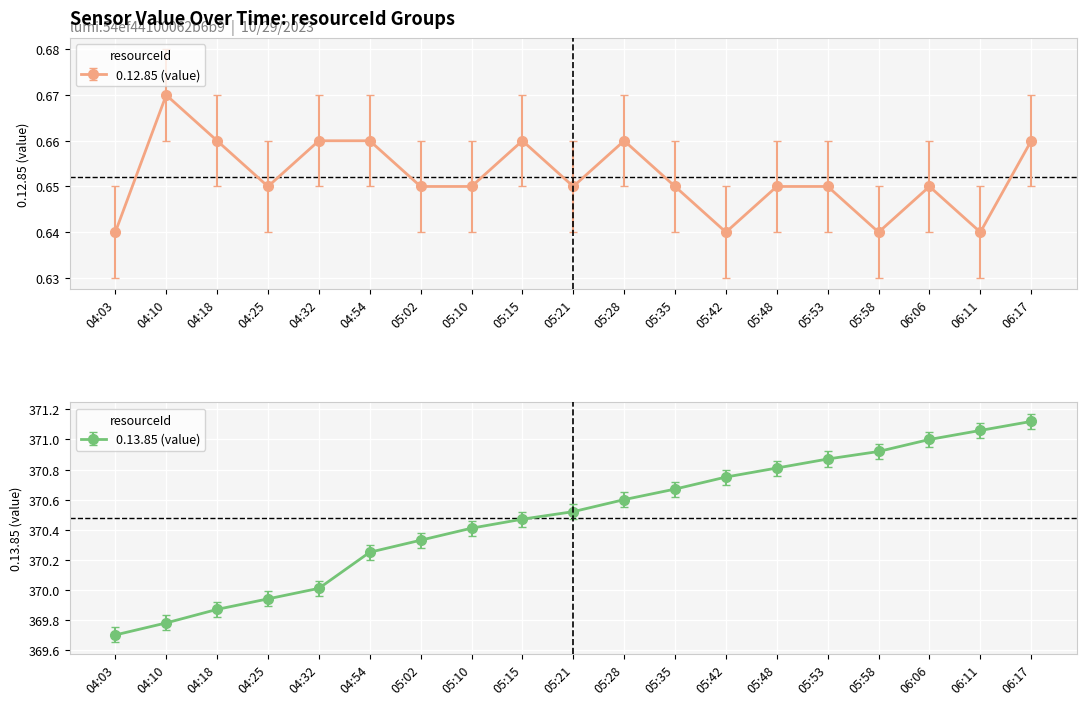

True or false: 0.13.85 (value) and 0.12.85 (value) cross at least once.

False